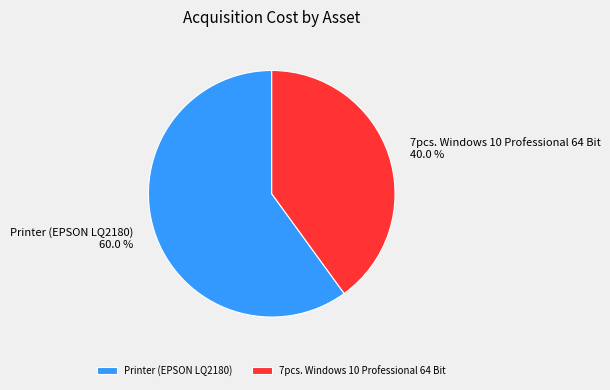

To the nearest percent, what is the difference between the 7pcs. Windows 10 Professional 64 Bit and Printer (EPSON LQ2180) slice percentages?

20%